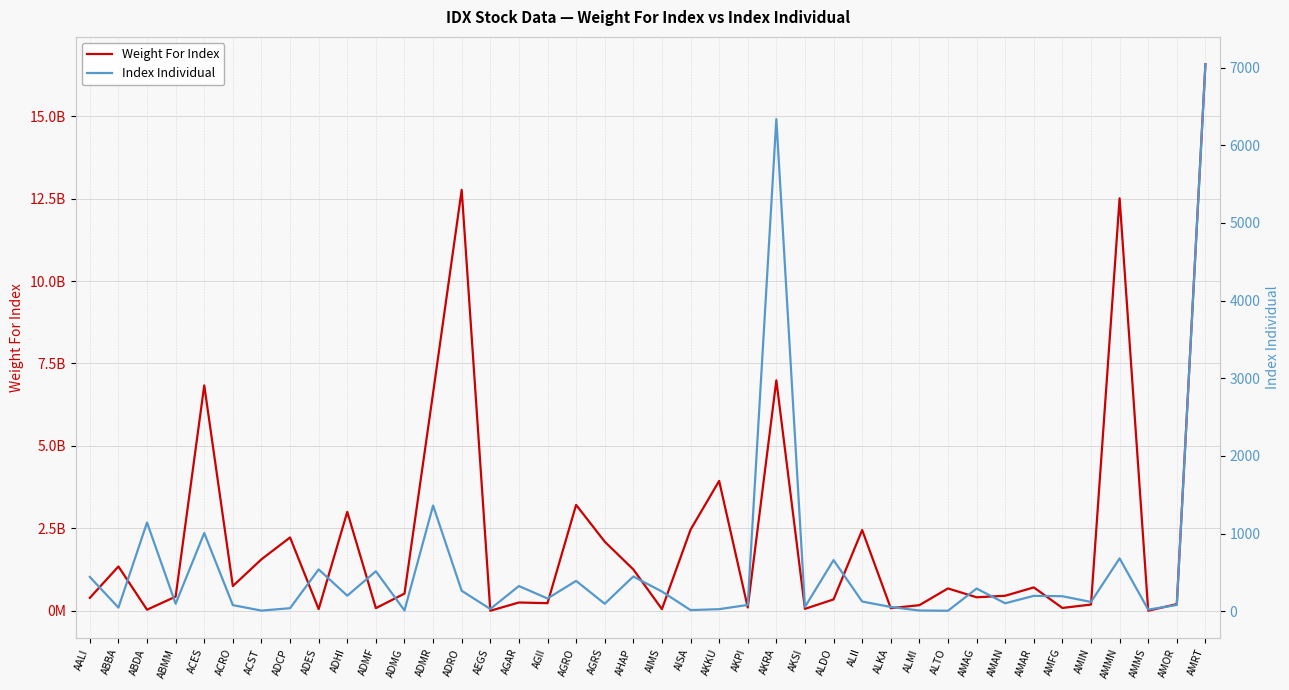

Which series ends up on top after the final intersection of Weight For Index and Index Individual?

Weight For Index